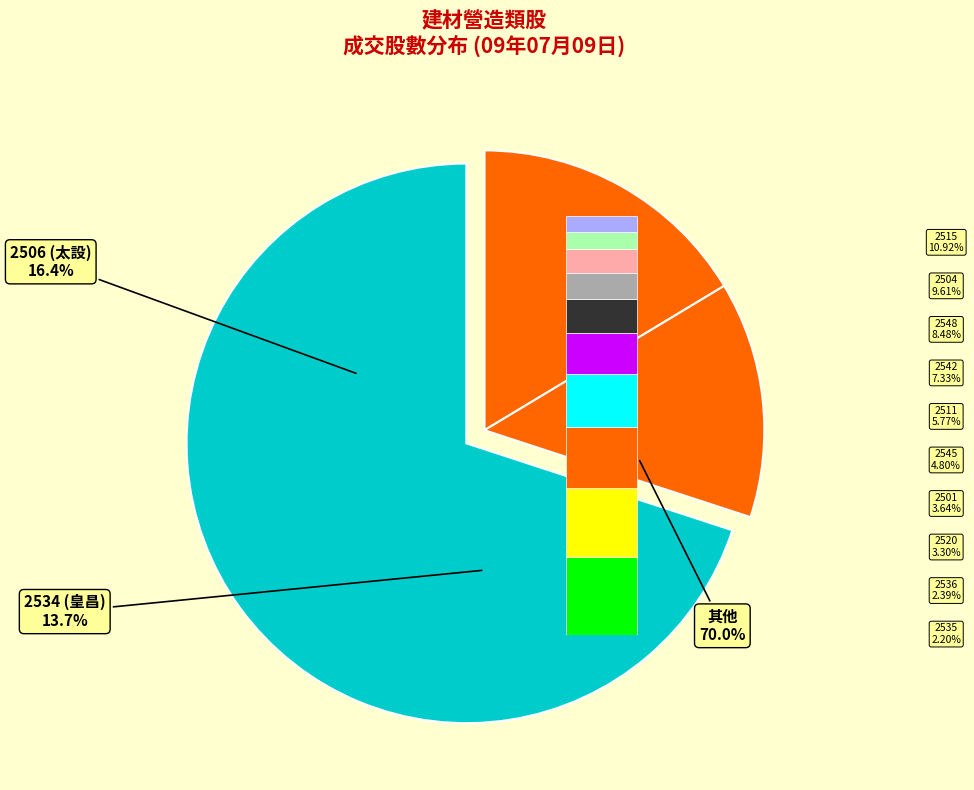

True or false: 2542 accounts for 7% of the total.

True